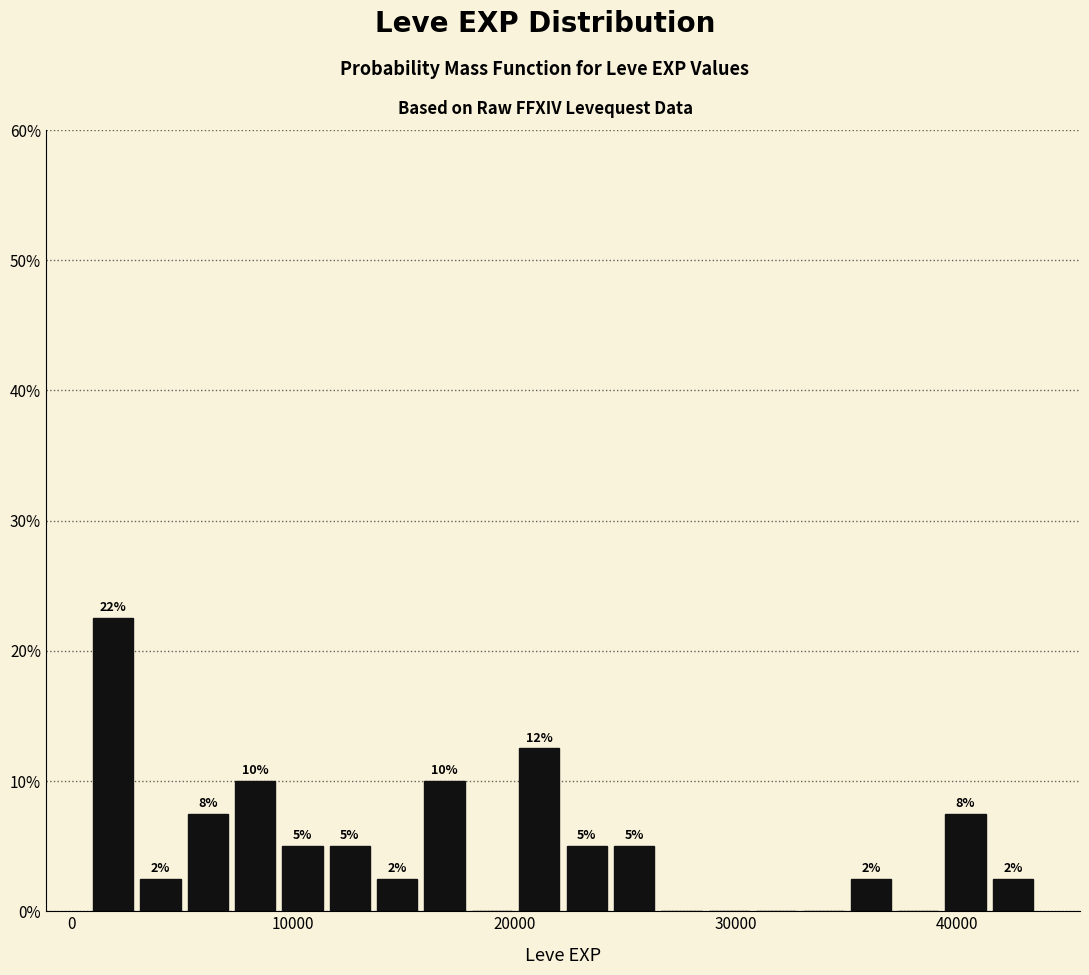

Read against the x-axis, roughly where is the centre of the tallest bar?

2000